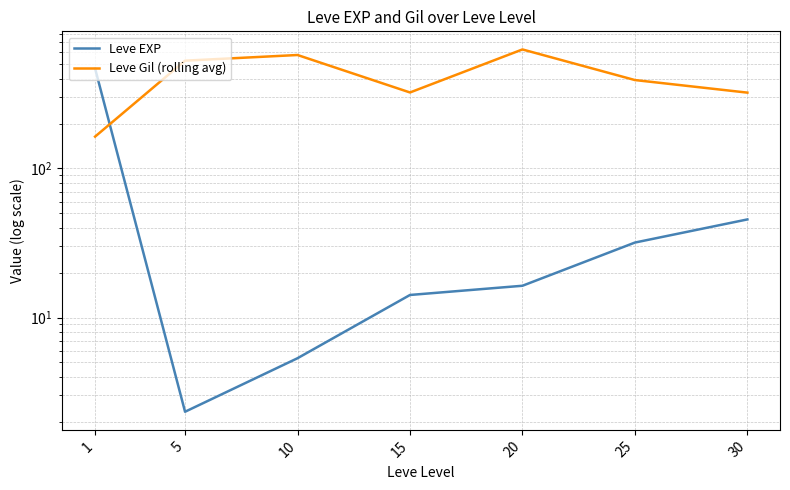

What is the sum of all Leve Gil (rolling avg) values?

2934.3